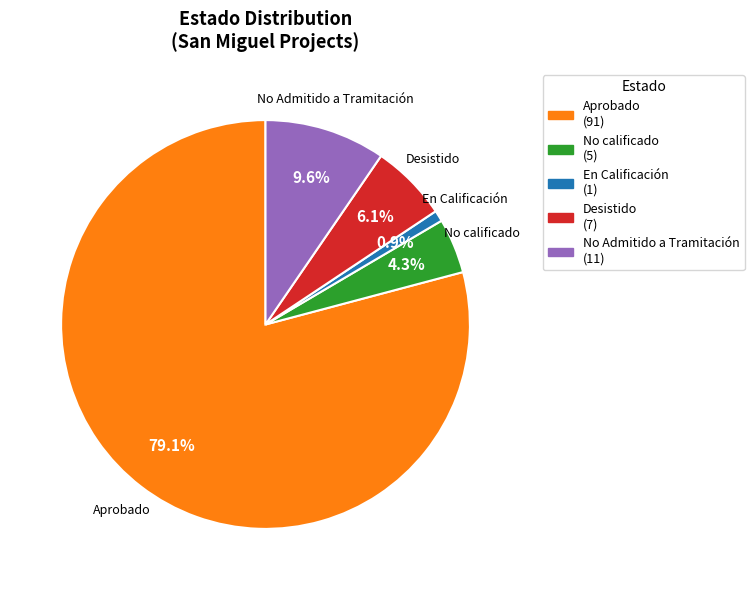

The Desistido slice represents 1% of the pie. True or false?

False